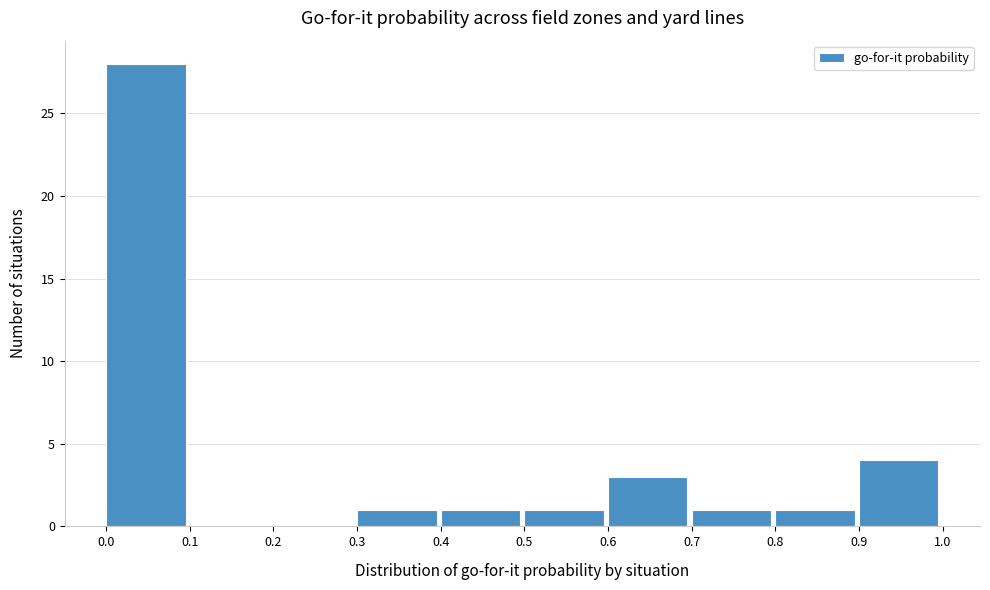

Which range on the x-axis has the tallest bar?

0.0 to 0.1